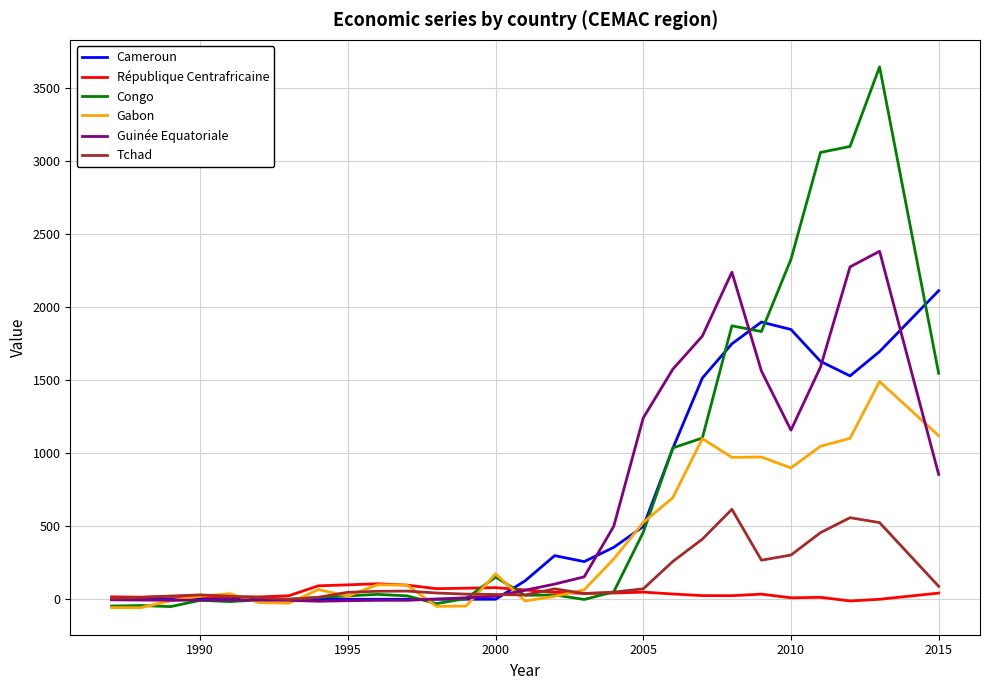

Which series has the largest range (max minus min)?

Congo